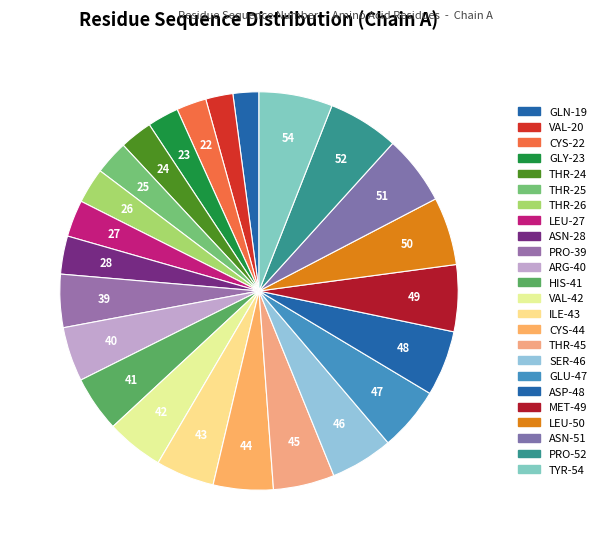

Which slice is the largest?

TYR